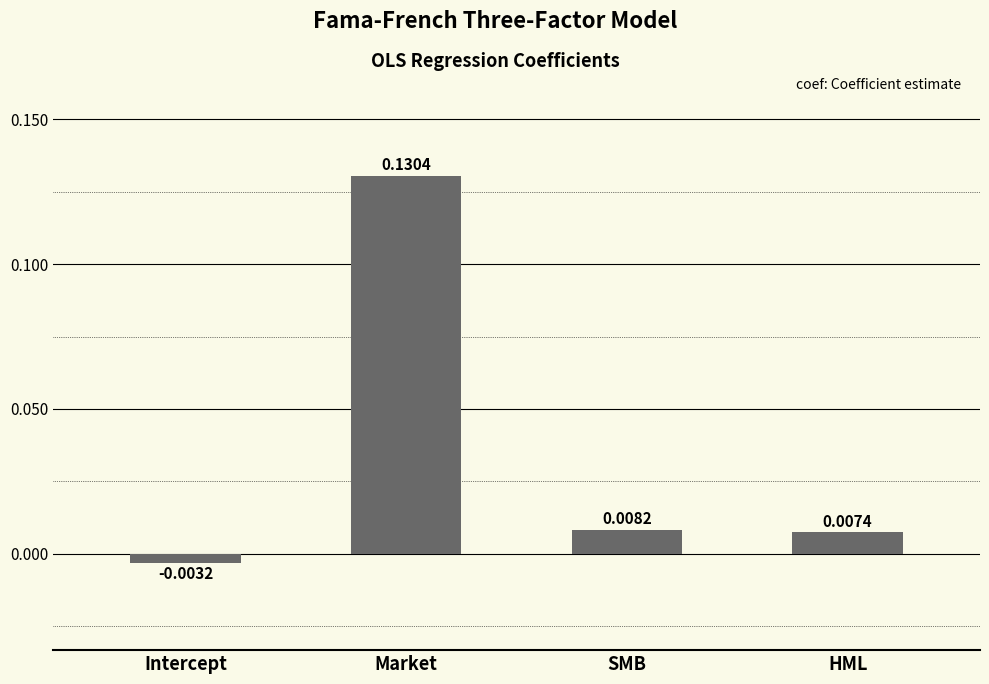

What is the label of the 2nd bar from the left?

Market